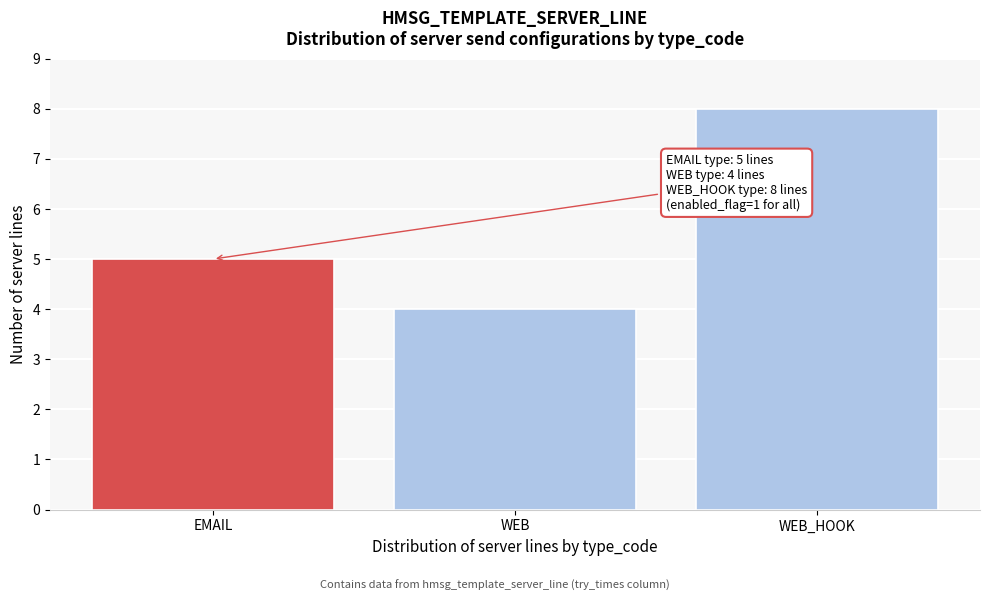

Reading left to right, what are all the values shown in this chart?

5	4	8